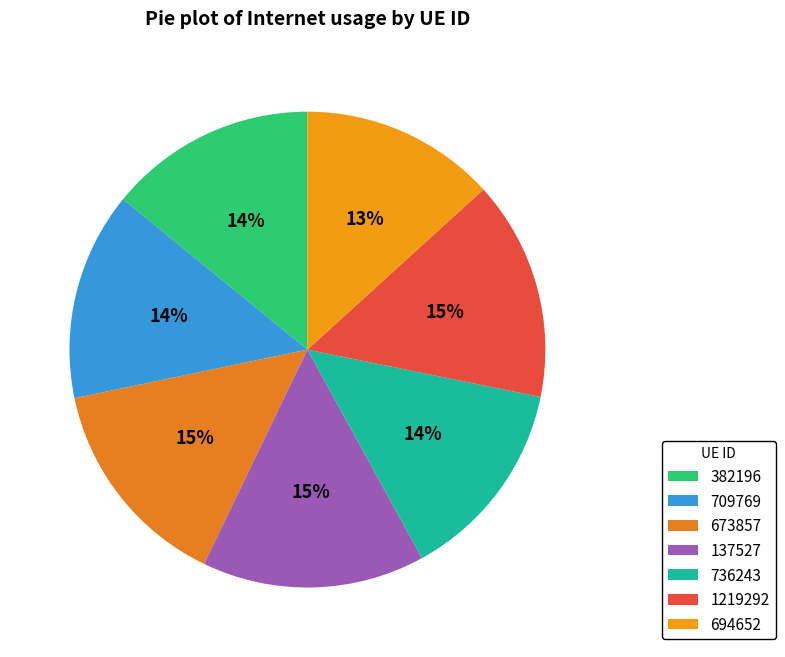

To the nearest percent, what portion does 709769 represent?

14%